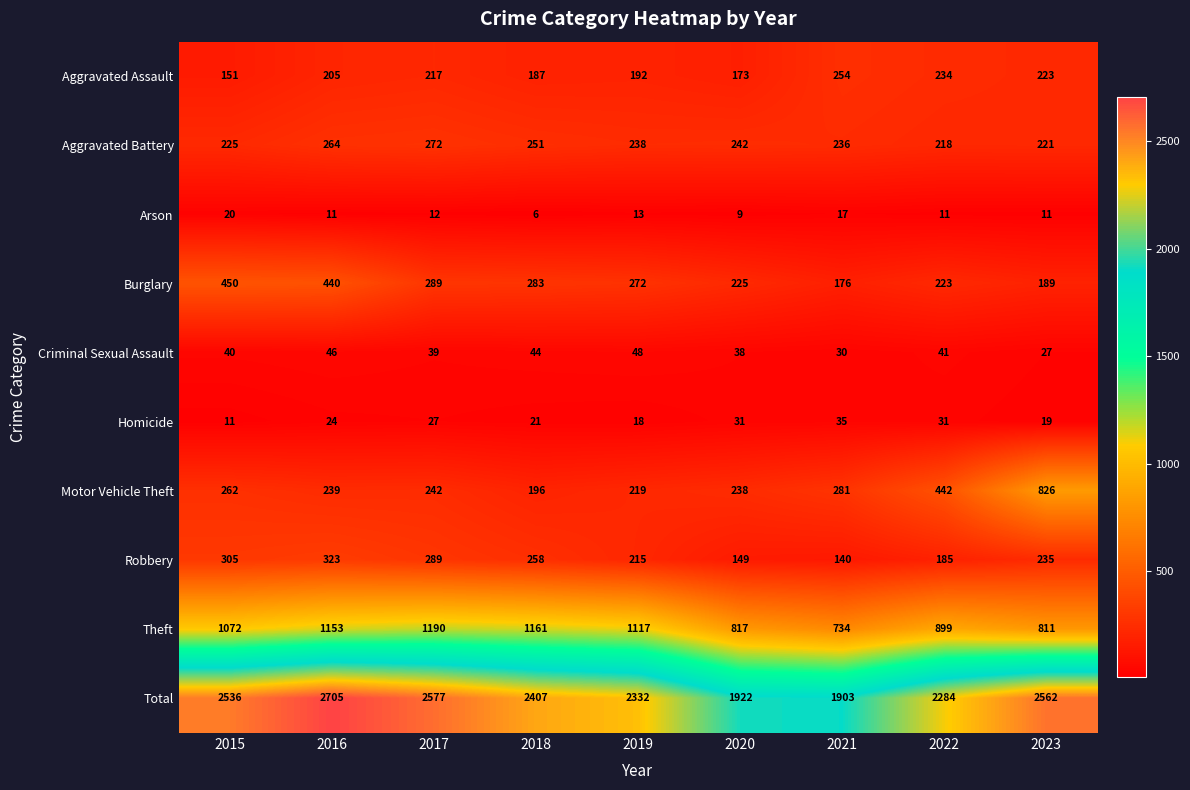

At which category is the sum across all series the highest?

2016